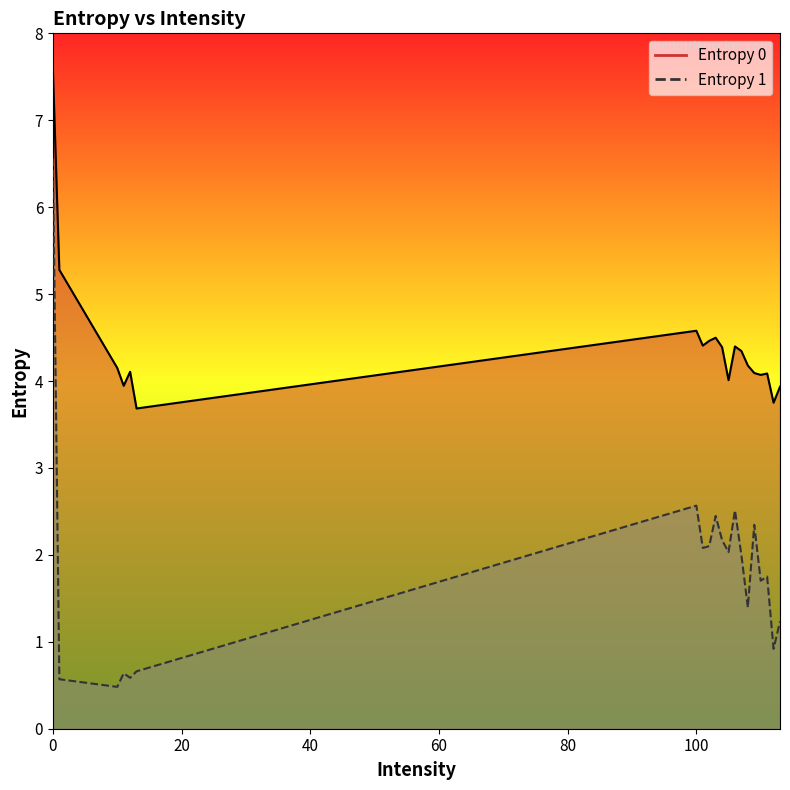

Reading right to left, what are all the values shown in this chart?

Entropy 0: 113=3.9	112=3.8	111=4.1	110=4.1	109=4.1	108=4.2	107=4.3	106=4.4	105=4.0	104=4.4	103=4.5	102=4.5	101=4.4	100=4.6	13=3.7	12=4.1	11=3.9	10=4.2	1=5.3	0=7.6
Entropy 1: 113=1.2	112=0.9	111=1.8	110=1.7	109=2.3	108=1.4	107=2.0	106=2.5	105=2.0	104=2.2	103=2.4	102=2.1	101=2.1	100=2.6	13=0.7	12=0.6	11=0.6	10=0.5	1=0.6	0=6.6